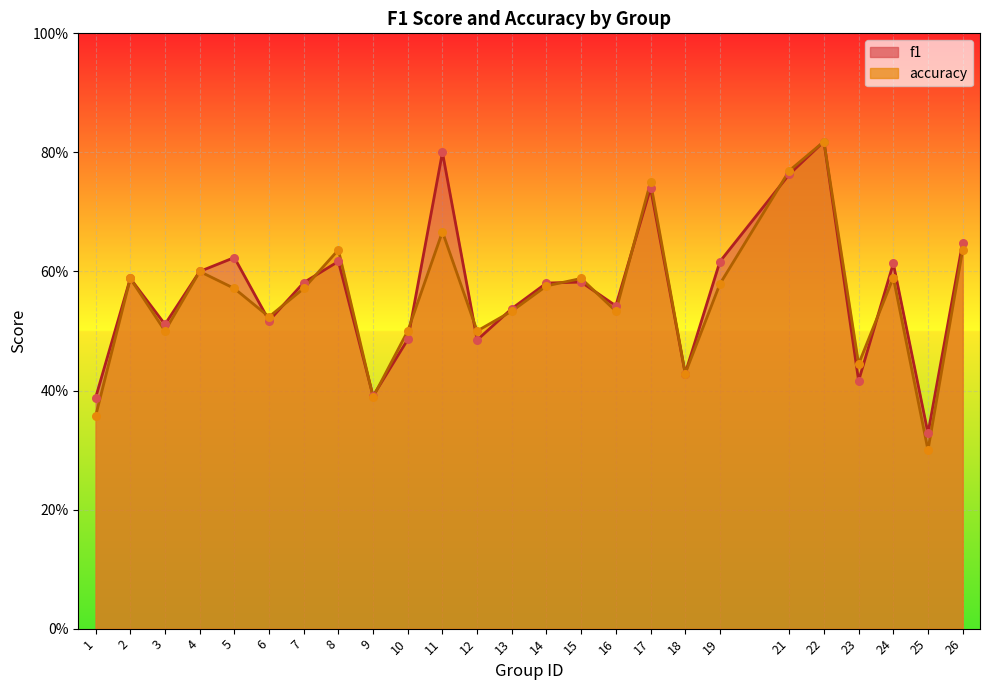

What are all the series names shown in the legend?

f1, accuracy